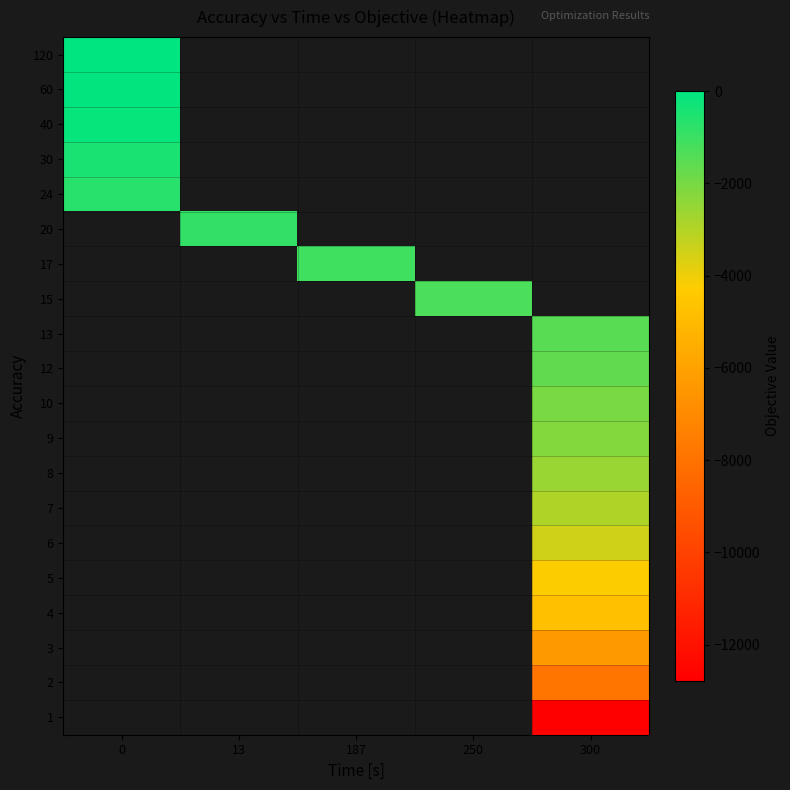

Rank the series by their maximum value, from lowest to highest.

24, 20, 17, 15, 13, 12, 10, 9, 8, 7, 6, 5, 4, 3, 2, 1, 30, 40, 60, 120